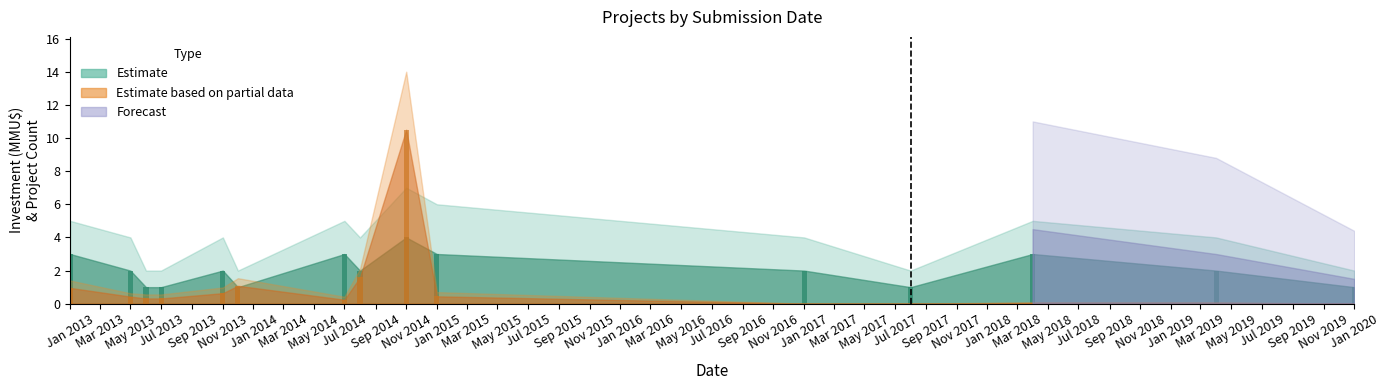

Which label corresponds to the largest value in the chart?

Nov 2014